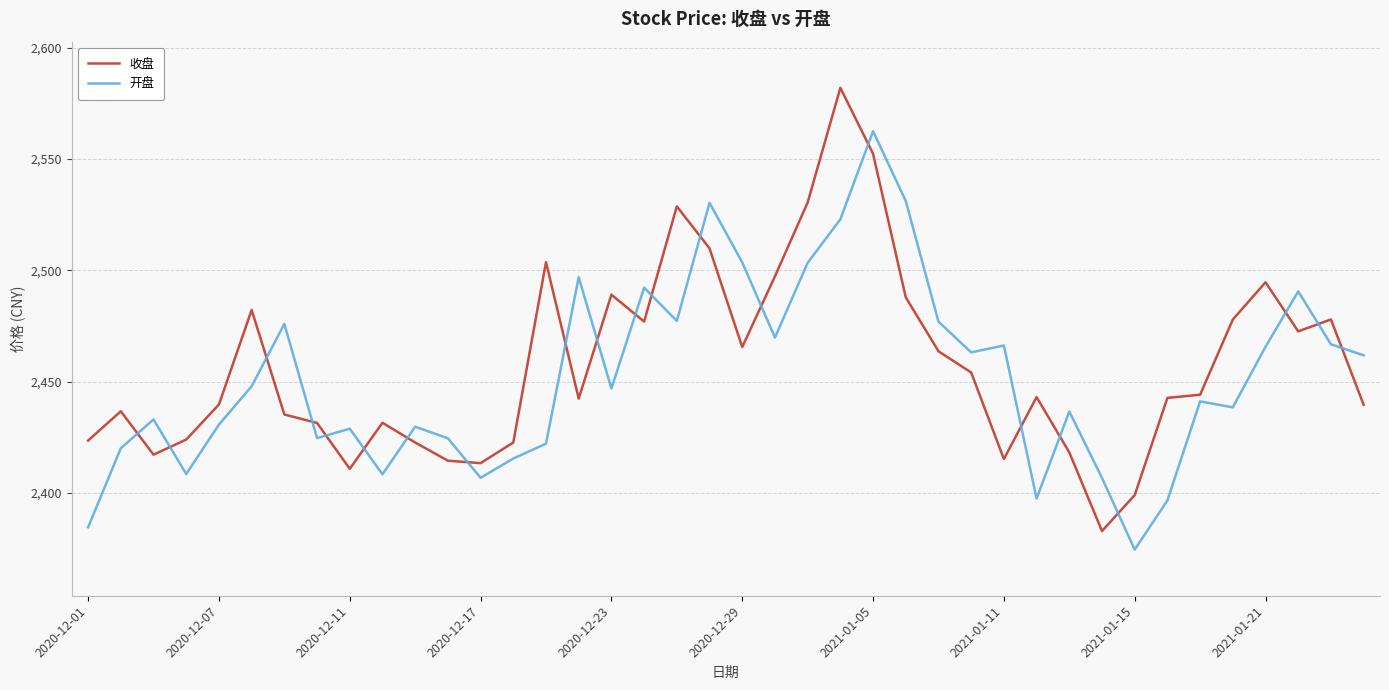

What is the difference between the maximum and minimum values in the 开盘 series?

187.9